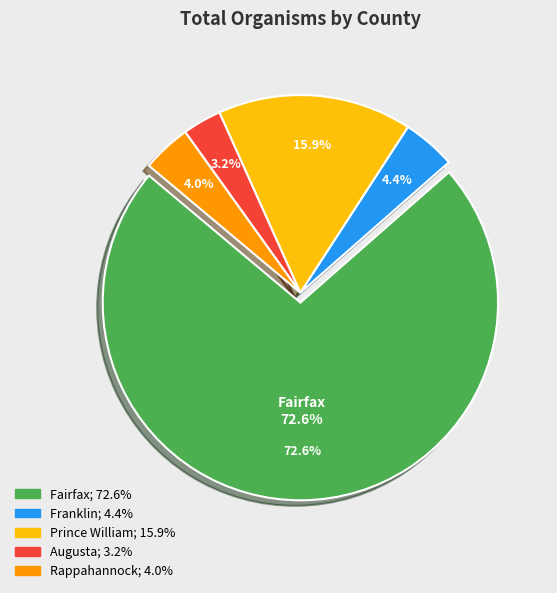

Approximately how many times larger is the value at Prince William compared to Fairfax?

0.2